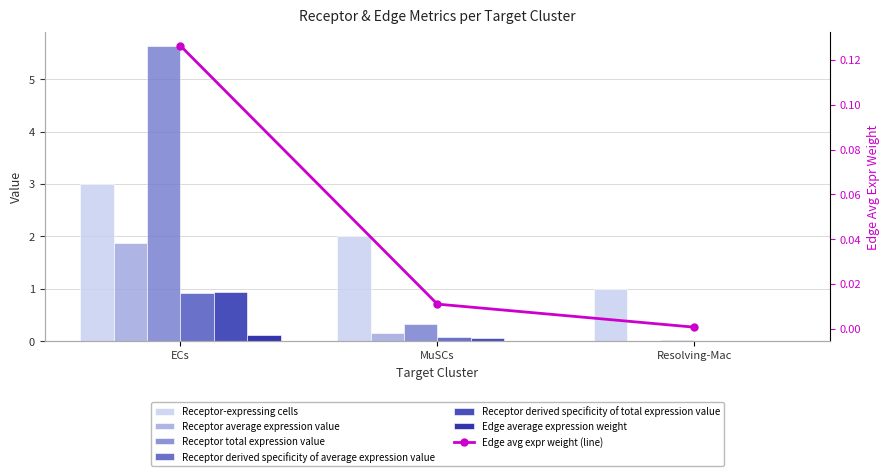

At which label does Receptor average expression value reach its peak?

ECs